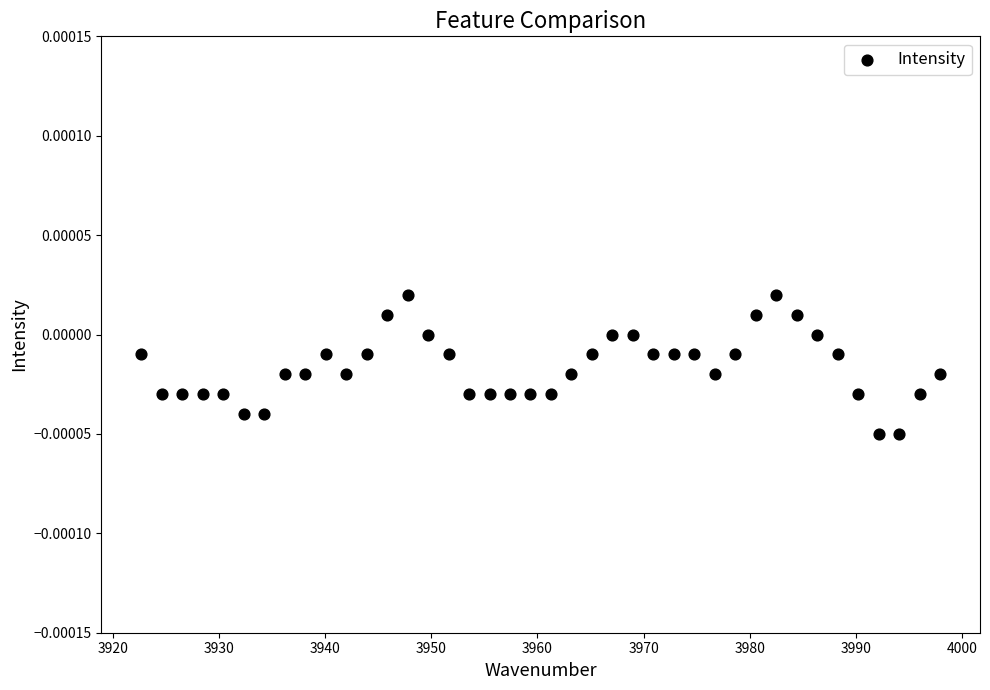

What is the range of X values (max minus min)?

75.2